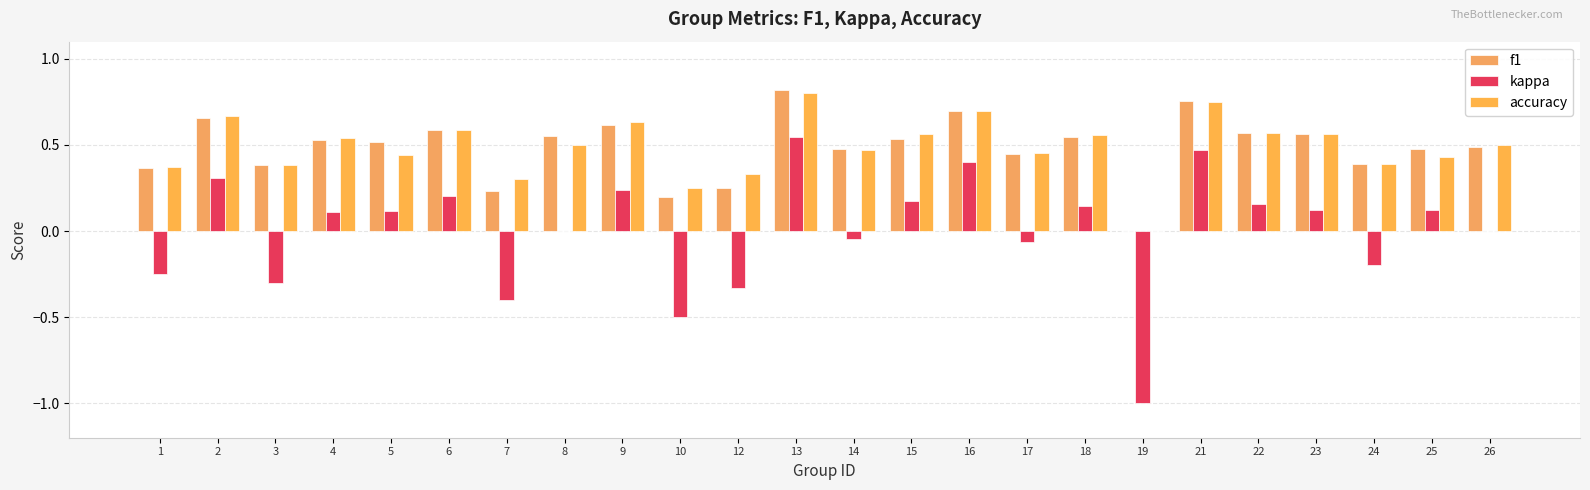

Reading left to right, extract all data points from this chart.

f1: 1=0.4	2=0.7	3=0.4	4=0.5	5=0.5	6=0.6	7=0.2	8=0.5	9=0.6	10=0.2	12=0.2	13=0.8	14=0.5	15=0.5	16=0.7	17=0.4	18=0.5	19=0.0	21=0.8	22=0.6	23=0.6	24=0.4	25=0.5	26=0.5
kappa: 1=-0.2	2=0.3	3=-0.3	4=0.1	5=0.1	6=0.2	7=-0.4	8=0.0	9=0.2	10=-0.5	12=-0.3	13=0.5	14=-0.0	15=0.2	16=0.4	17=-0.1	18=0.1	19=-1.0	21=0.5	22=0.2	23=0.1	24=-0.2	25=0.1	26=0.0
accuracy: 1=0.4	2=0.7	3=0.4	4=0.5	5=0.4	6=0.6	7=0.3	8=0.5	9=0.6	10=0.2	12=0.3	13=0.8	14=0.5	15=0.6	16=0.7	17=0.5	18=0.6	19=0.0	21=0.8	22=0.6	23=0.6	24=0.4	25=0.4	26=0.5